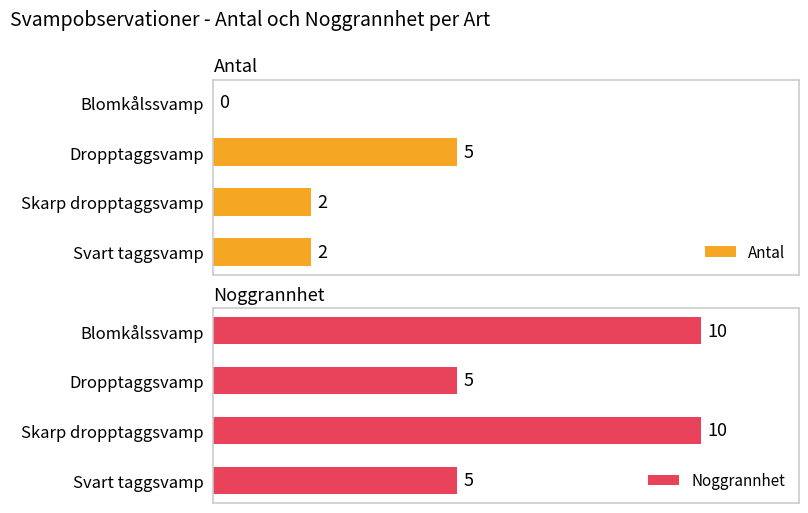

How many bars are there in total?

8